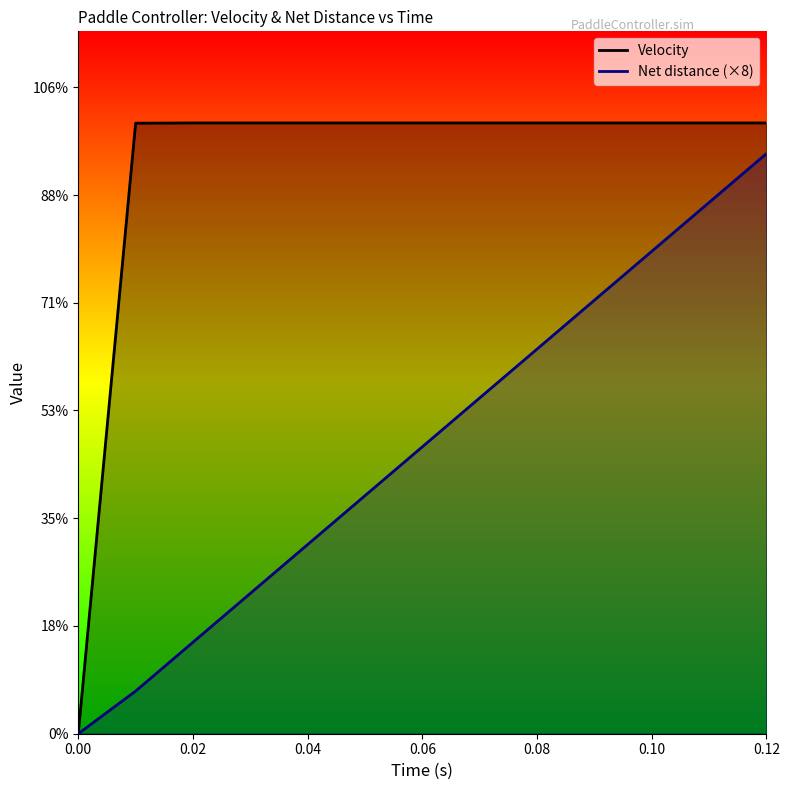

What is the sum of the Net distance values at 0.12 and 0.03?

0.7